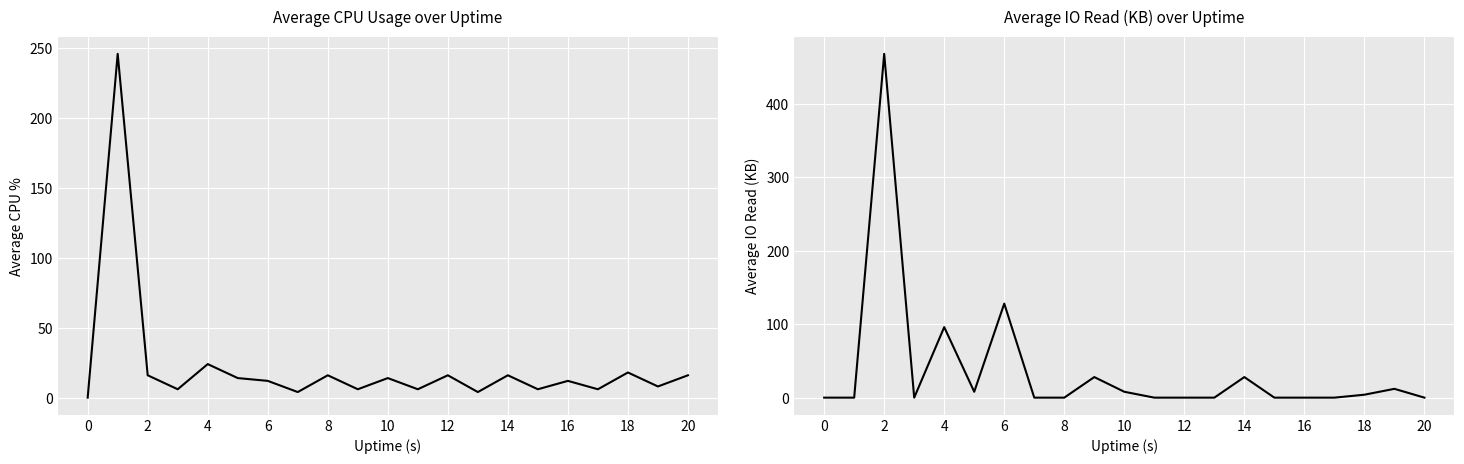

How many values in the %CPU series exceed 12?

10